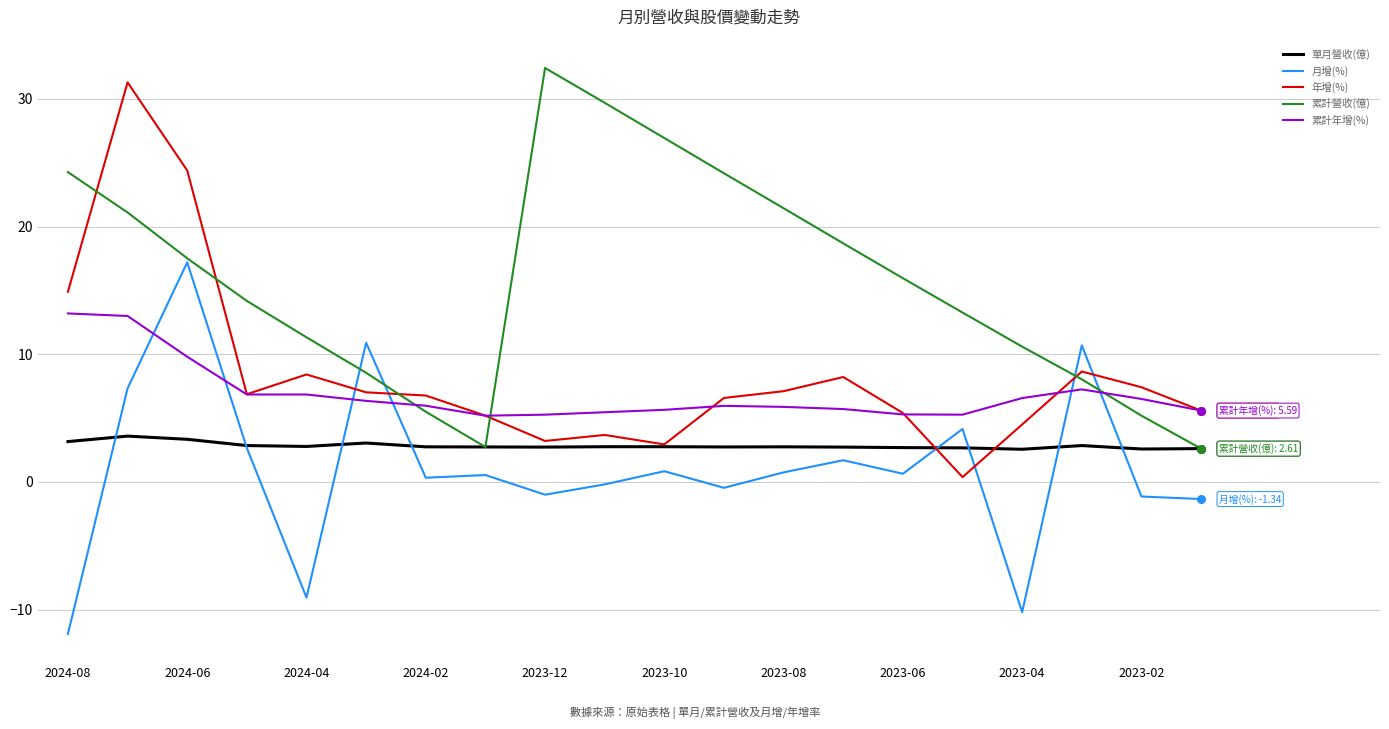

Which series has the largest total across all categories?

累計營收(億)